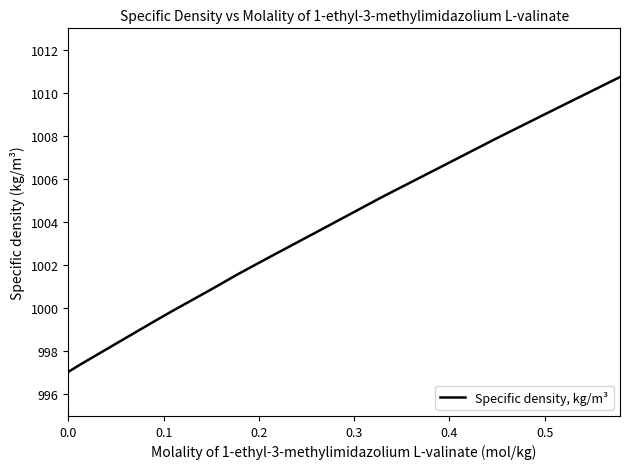

How many values are below 1002?

7